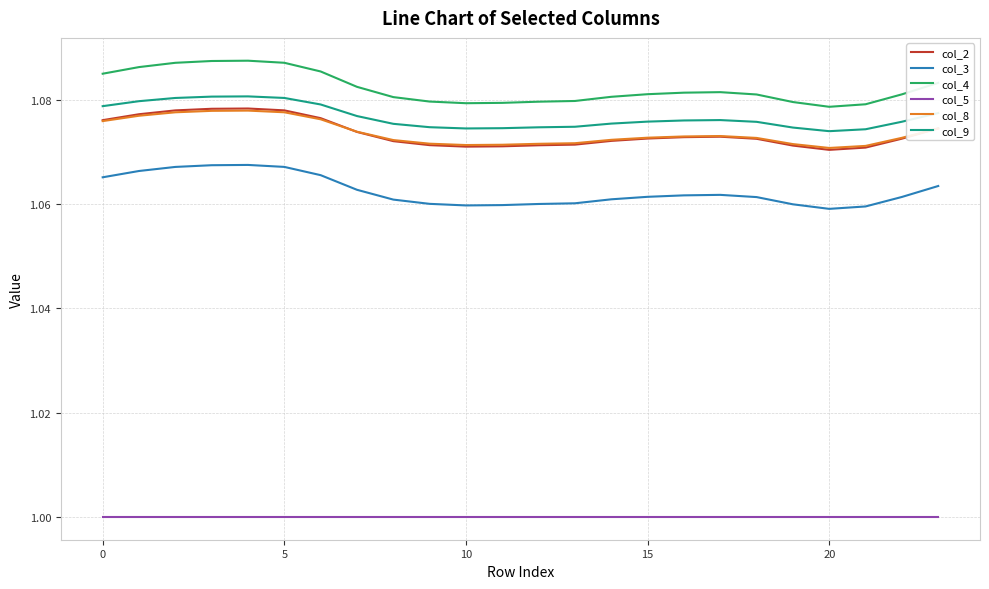

What is the smallest value displayed?

1.0